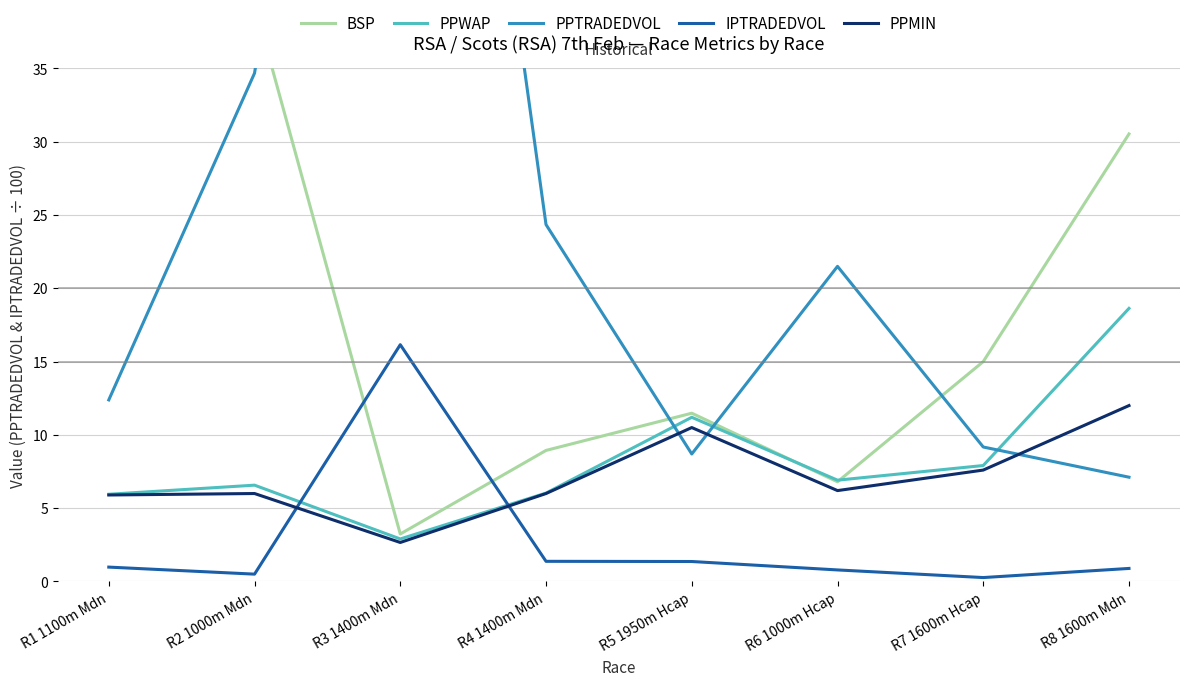

Reading left to right, extract all data points from this chart.

BSP: 36.0	39.4	3.2	8.9	11.5	6.8	15.0	30.5
PPWAP: 6.0	6.6	2.9	6.0	11.2	6.9	7.9	18.6
PPTRADEDVOL: 12.4	34.7	96.1	24.3	8.7	21.5	9.2	7.1
IPTRADEDVOL: 1.0	0.5	16.2	1.4	1.4	0.8	0.3	0.9
PPMIN: 5.9	6.0	2.7	6.0	10.5	6.2	7.6	12.0